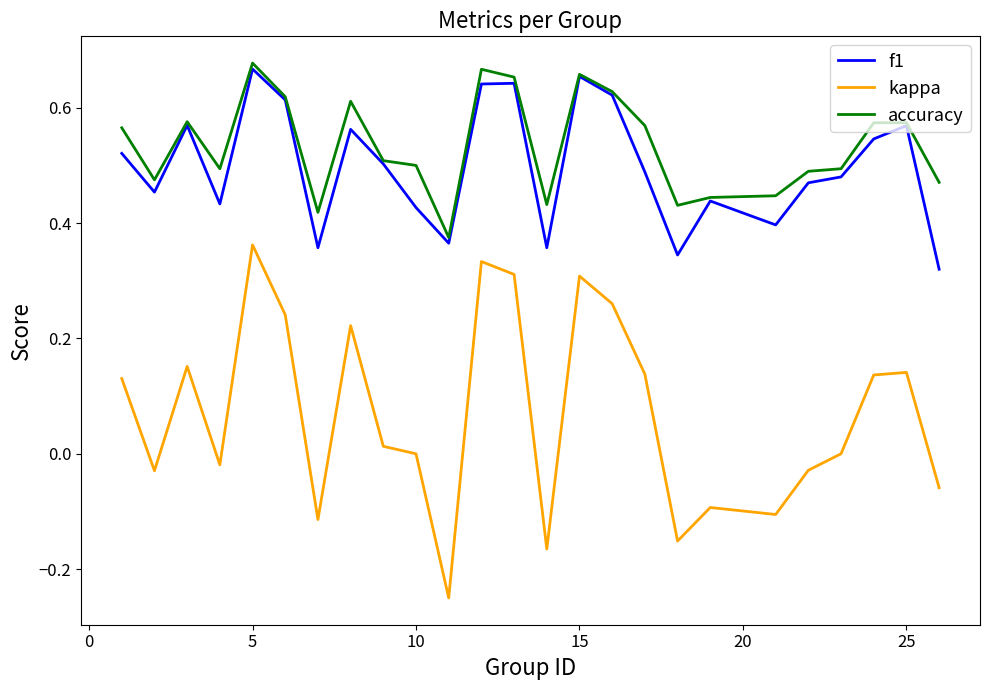

True or false: accuracy and kappa cross at least once.

False